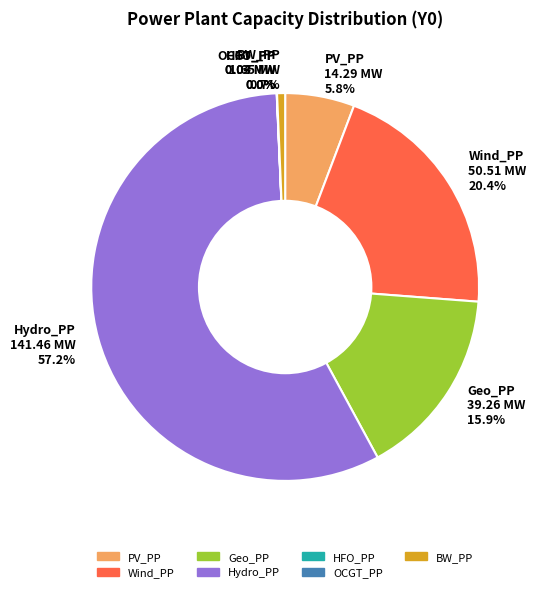

Which slice represents more than half of the pie?

Hydro_PP